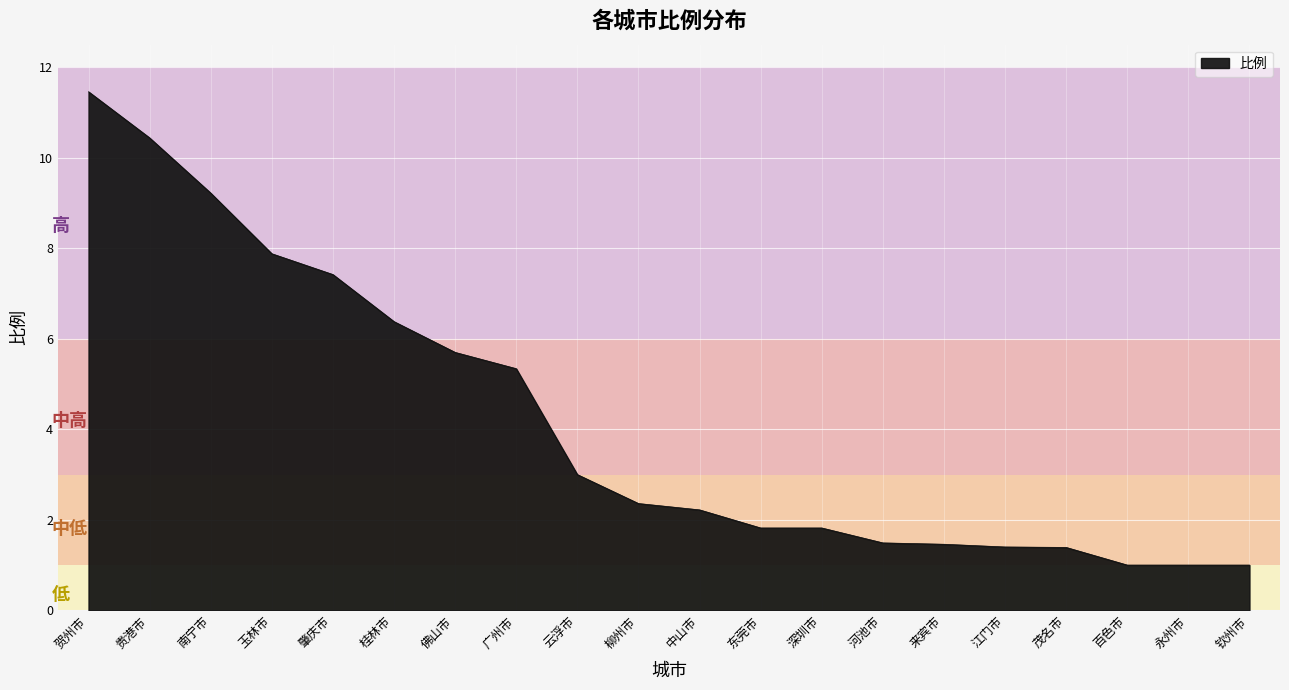

How many lines are shown in the chart?

1